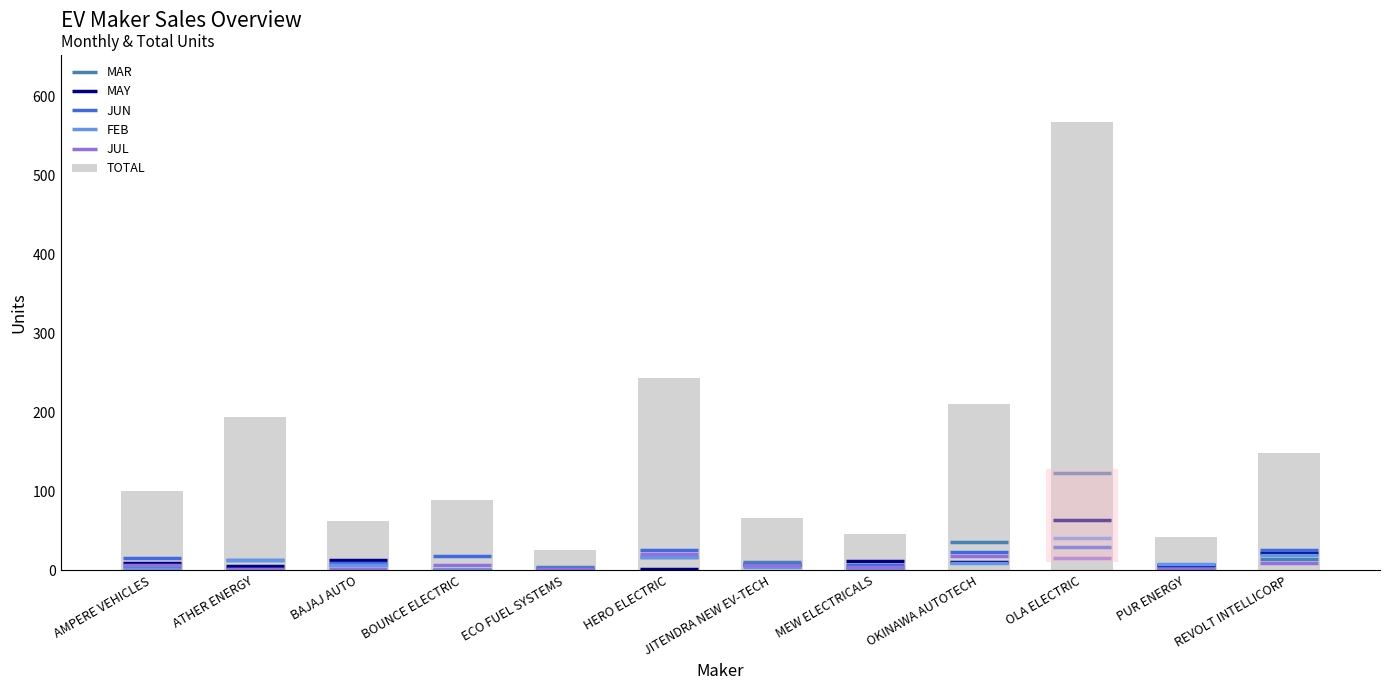

What is the change in value from AMPERE VEHICLES to JITENDRA NEW EV-TECH?

-34